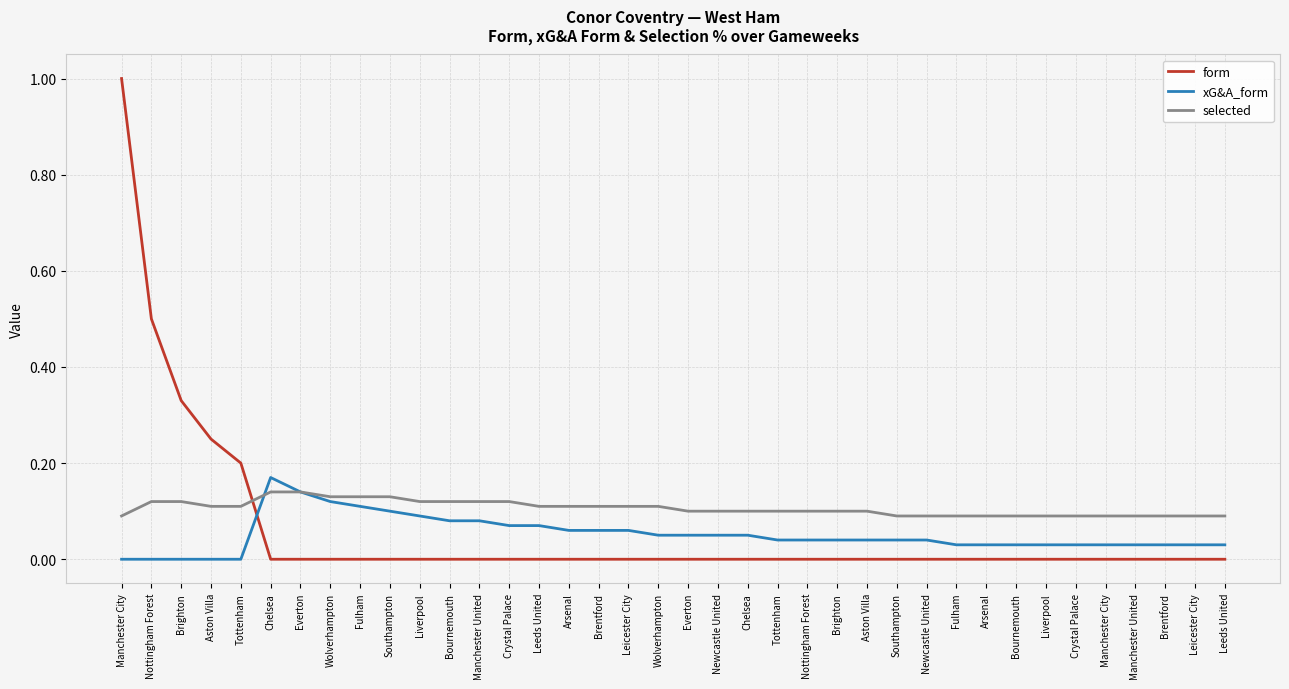

How many lines are shown in the chart?

3